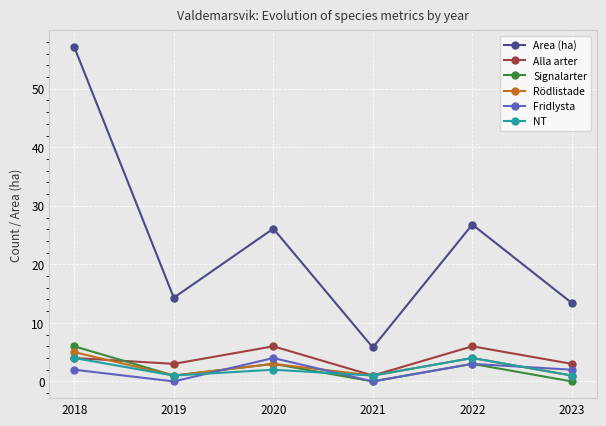

Does the chart display data point markers on the line(s)?

Yes